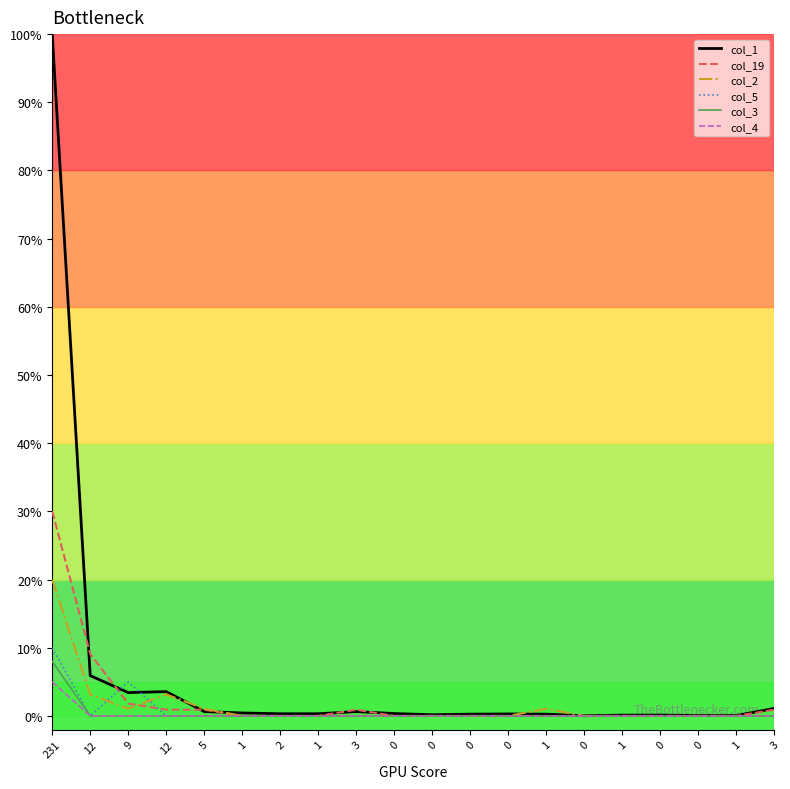

Does the chart display data point markers on the line(s)?

No